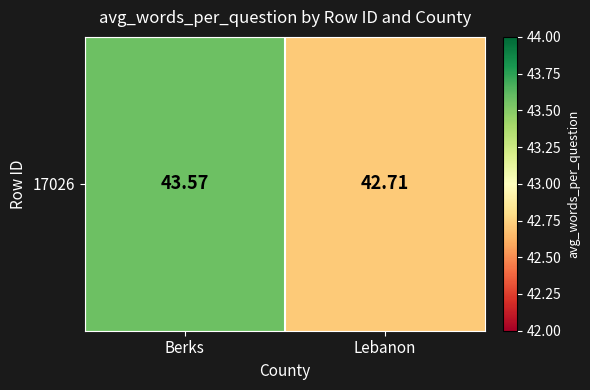

Reading left to right, extract all data points from this chart.

Berks=43.6	Lebanon=42.7